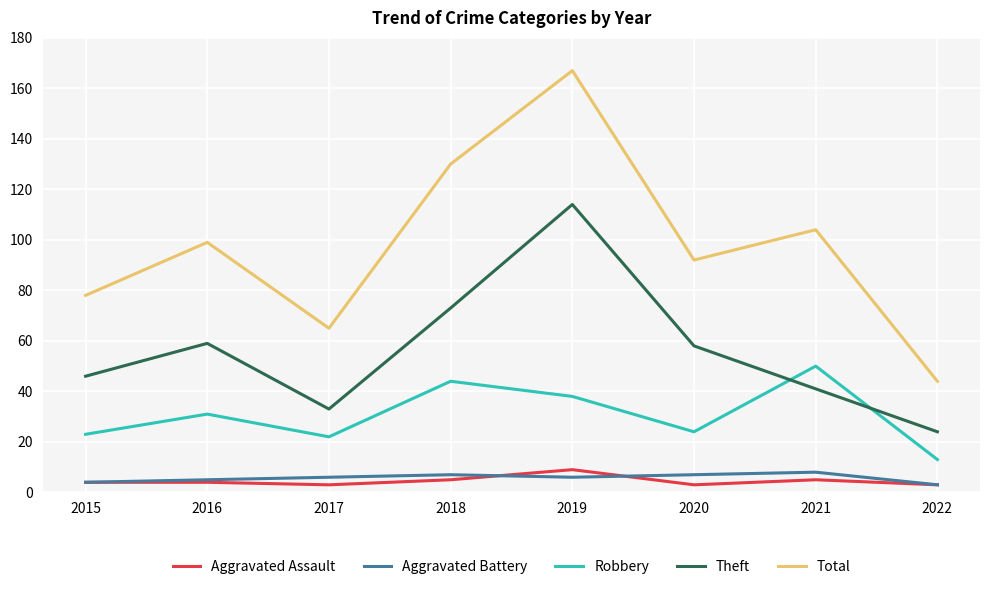

Which series has the largest total across all categories?

Total